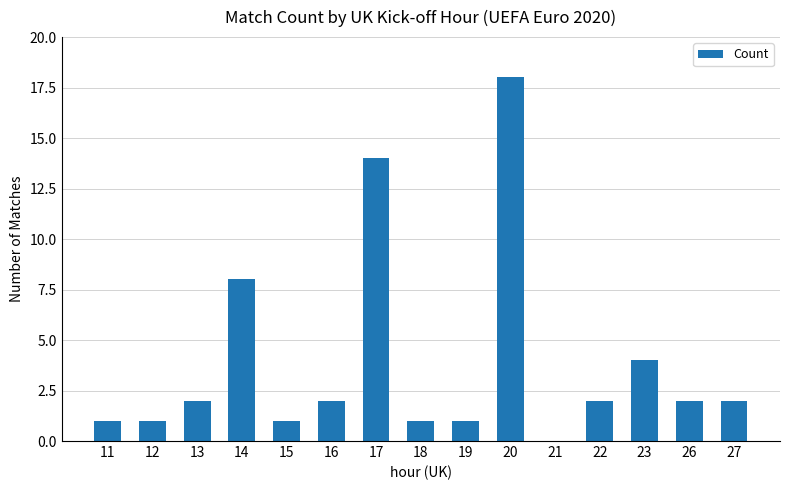

Reading right to left, extract all data points from this chart.

27=2	26=2	23=4	22=2	21=0	20=18	19=1	18=1	17=14	16=2	15=1	14=8	13=2	12=1	11=1